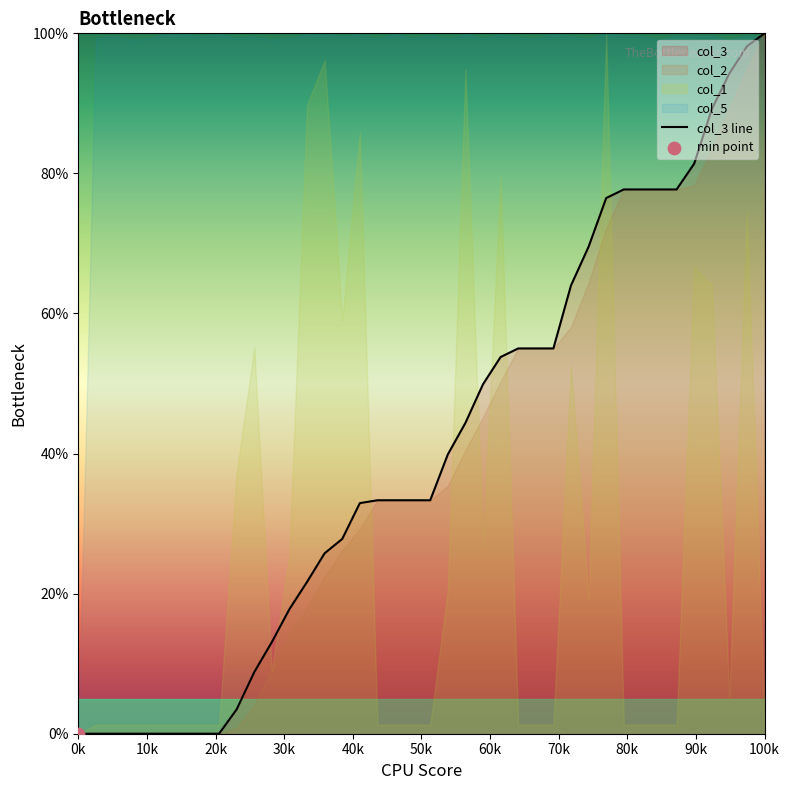

What is the change in value from 12 to 17?

+15.5